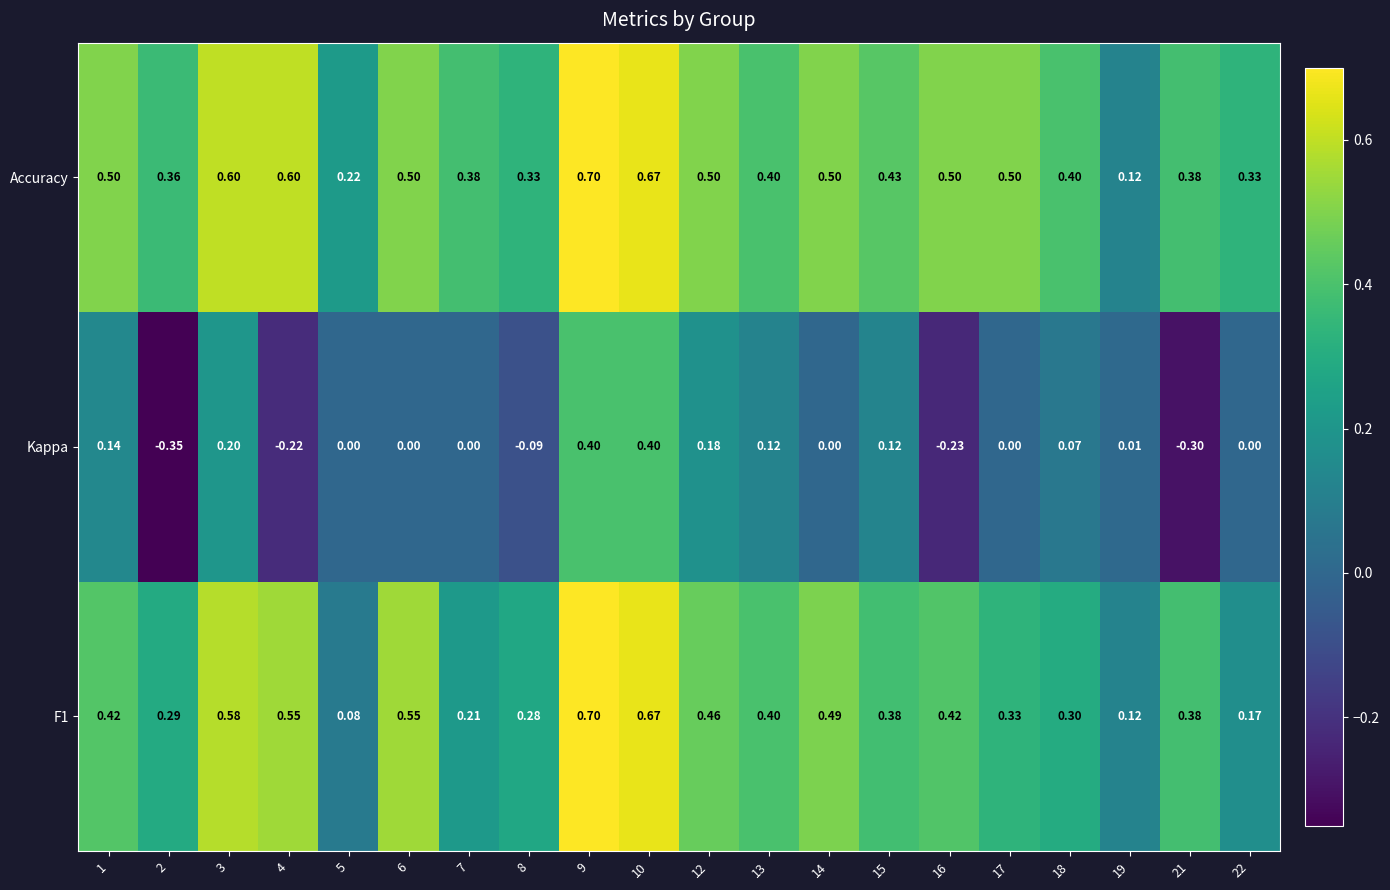

Which series has the largest total across all categories?

Accuracy